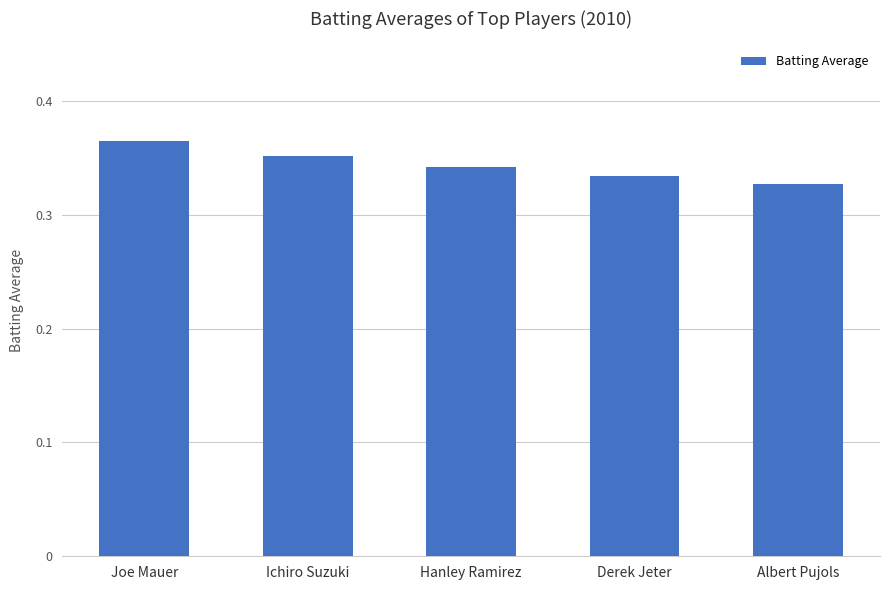

How many data points does each series have?

5